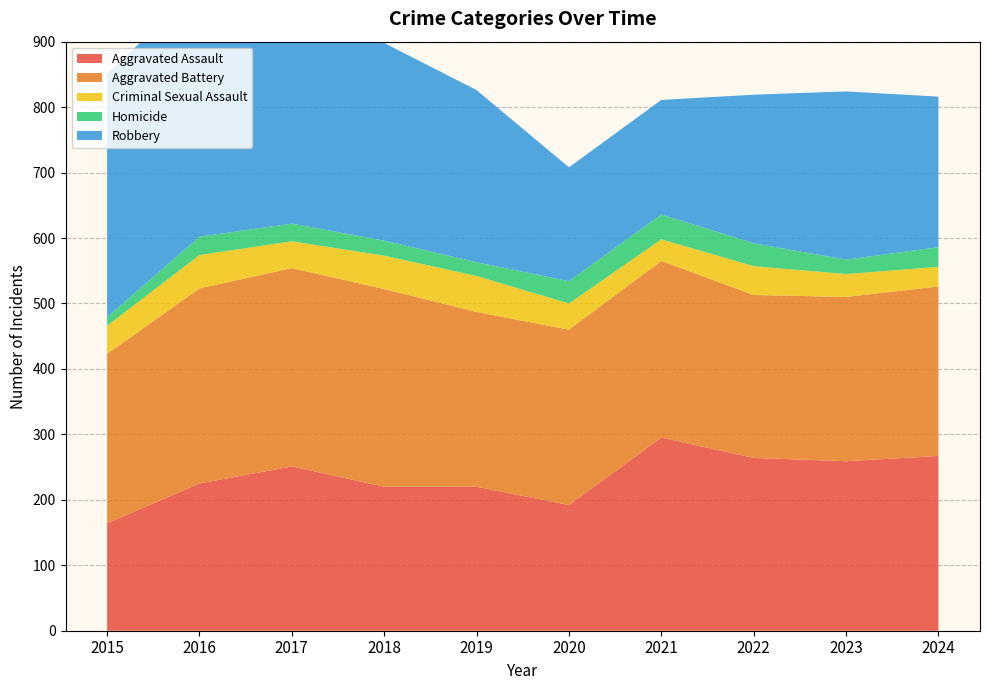

Reading right to left, what are all the values shown in this chart?

Aggravated Assault: 2024=267	2023=259	2022=264	2021=295	2020=192	2019=220	2018=220	2017=251	2016=225	2015=164
Aggravated Battery: 2024=259	2023=251	2022=249	2021=270	2020=268	2019=267	2018=302	2017=303	2016=298	2015=259
Criminal Sexual Assault: 2024=30	2023=35	2022=44	2021=33	2020=40	2019=55	2018=51	2017=41	2016=51	2015=43
Homicide: 2024=30	2023=22	2022=35	2021=38	2020=34	2019=21	2018=23	2017=27	2016=28	2015=13
Robbery: 2024=230	2023=257	2022=227	2021=175	2020=174	2019=263	2018=302	2017=356	2016=381	2015=372